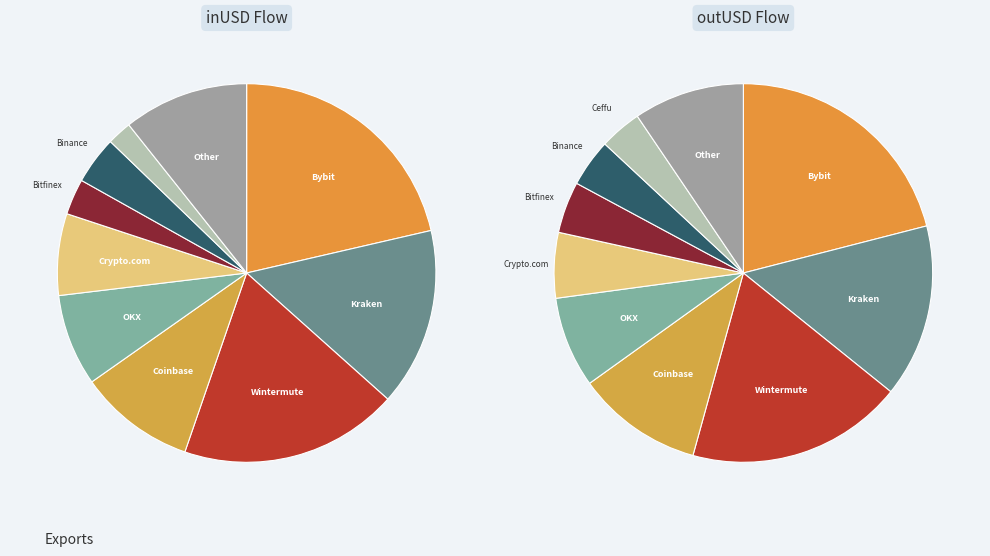

The Bybit slice represents 21% of the pie. True or false?

True